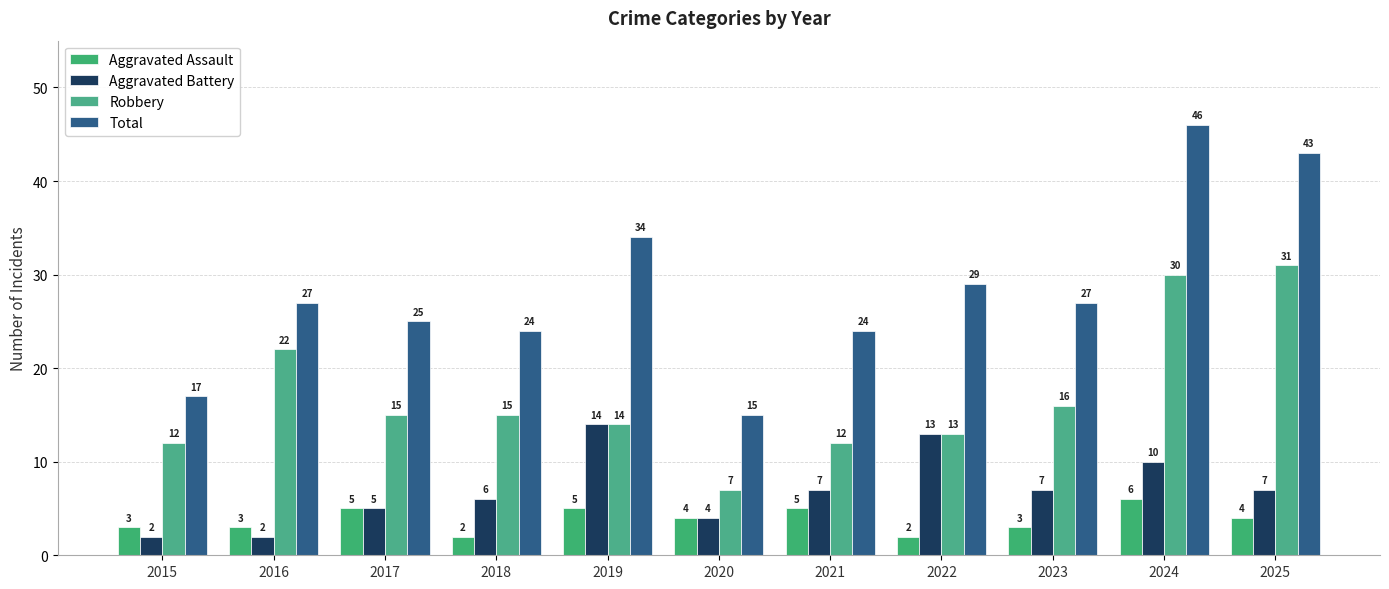

Is it true that Aggravated Battery equals 10 at 2024?

True